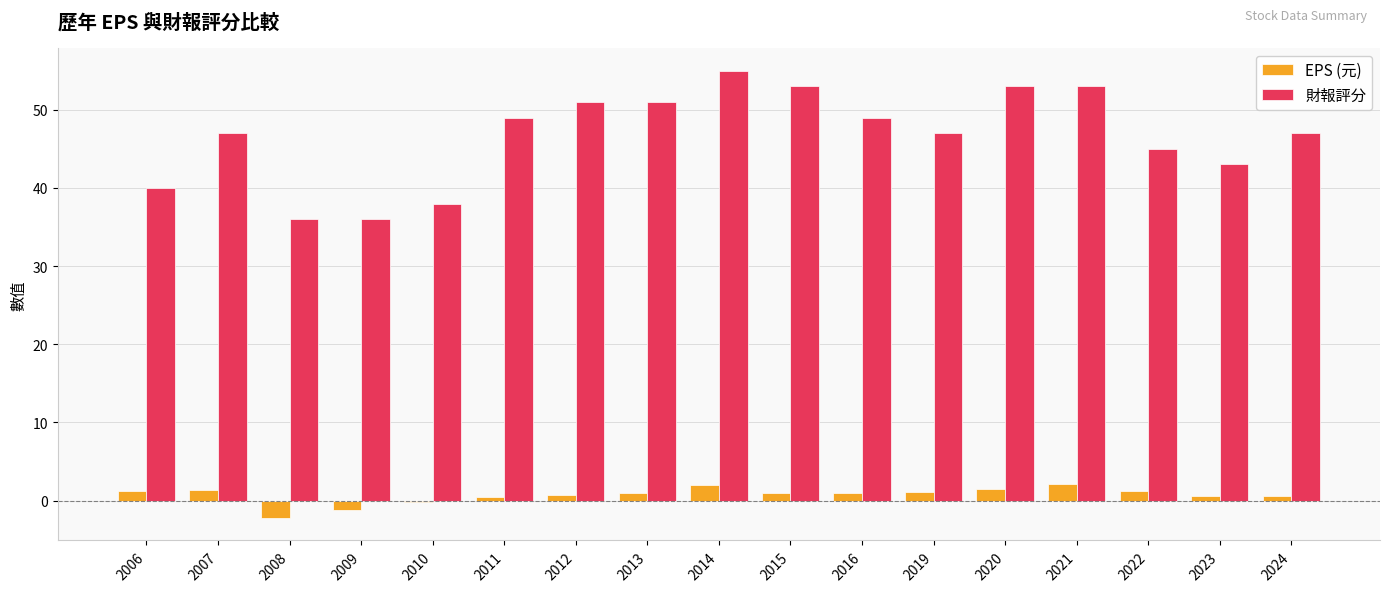

What is the value of the 財報評分 bar at the 10th from the left?

53.0